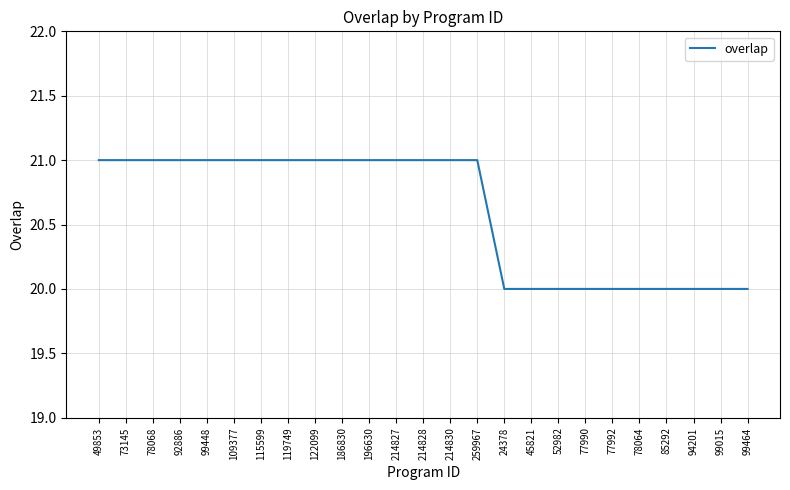

The value at 49853 is 21. True or false?

True